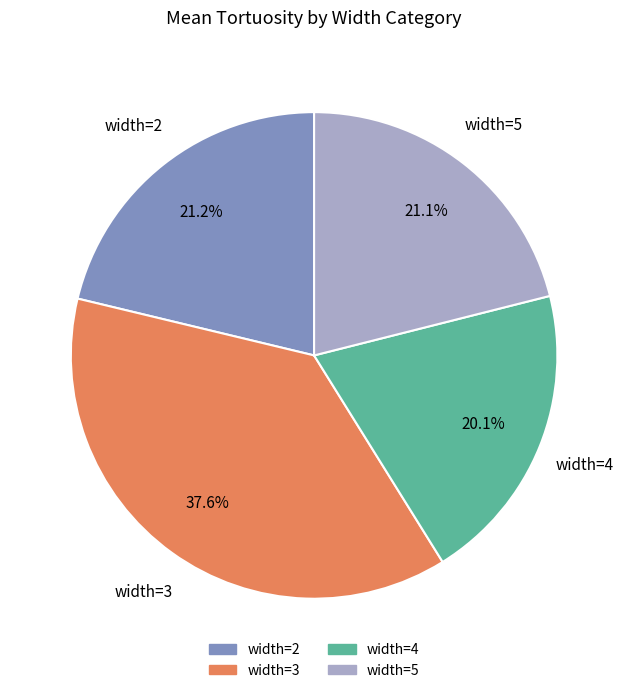

Is there any slice that represents more than half of the pie?

No